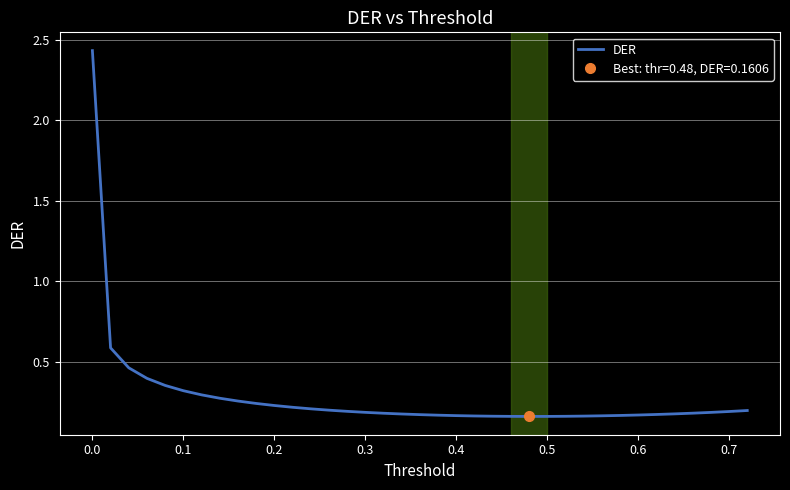

What is the greatest value displayed?

2.4